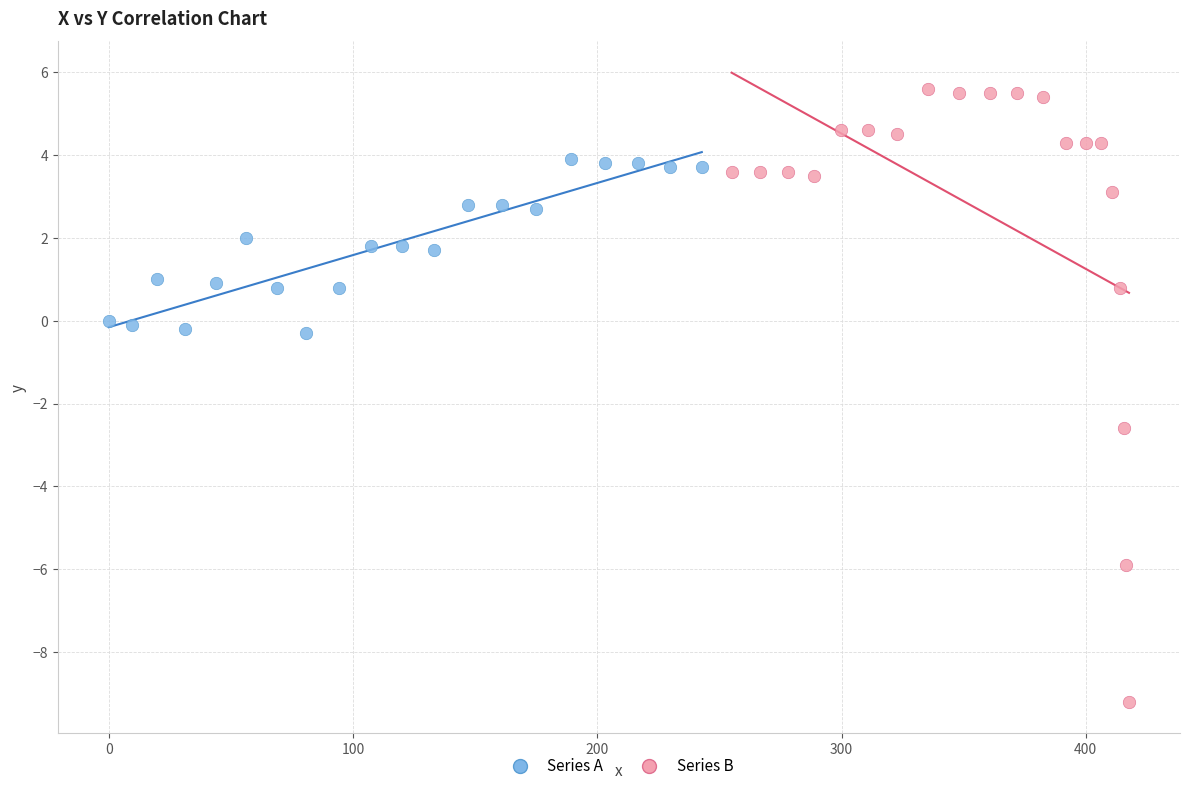

Which series has the widest spread of Y values?

Series B